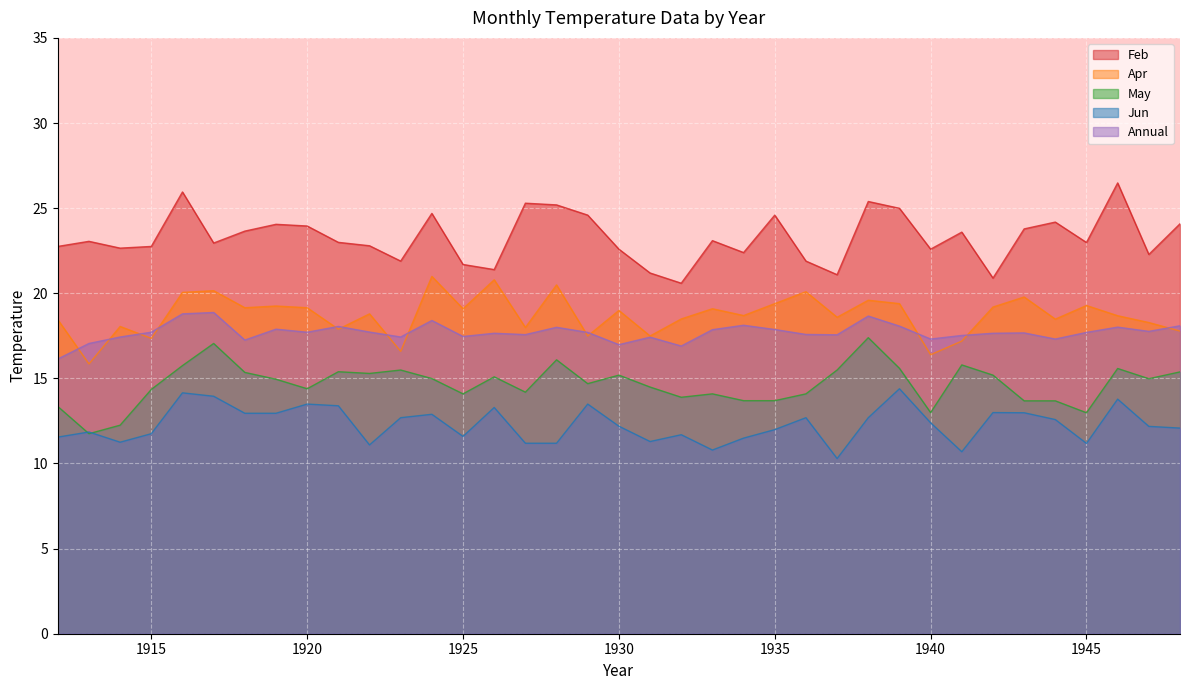

Count the number of data series in this chart.

5